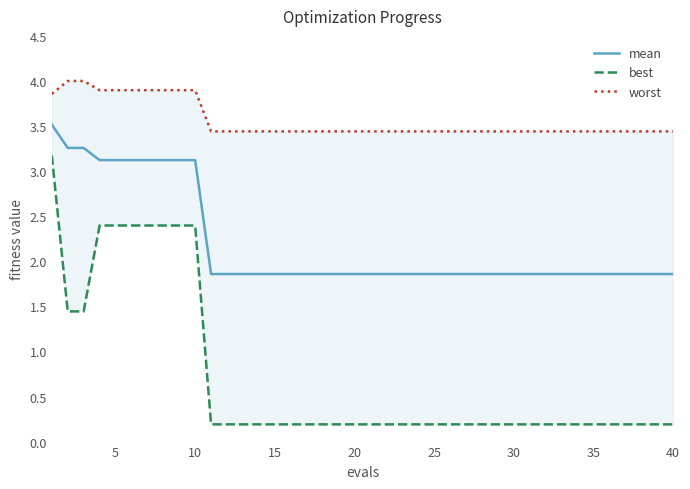

What are all the series names shown in the legend?

mean, best, worst